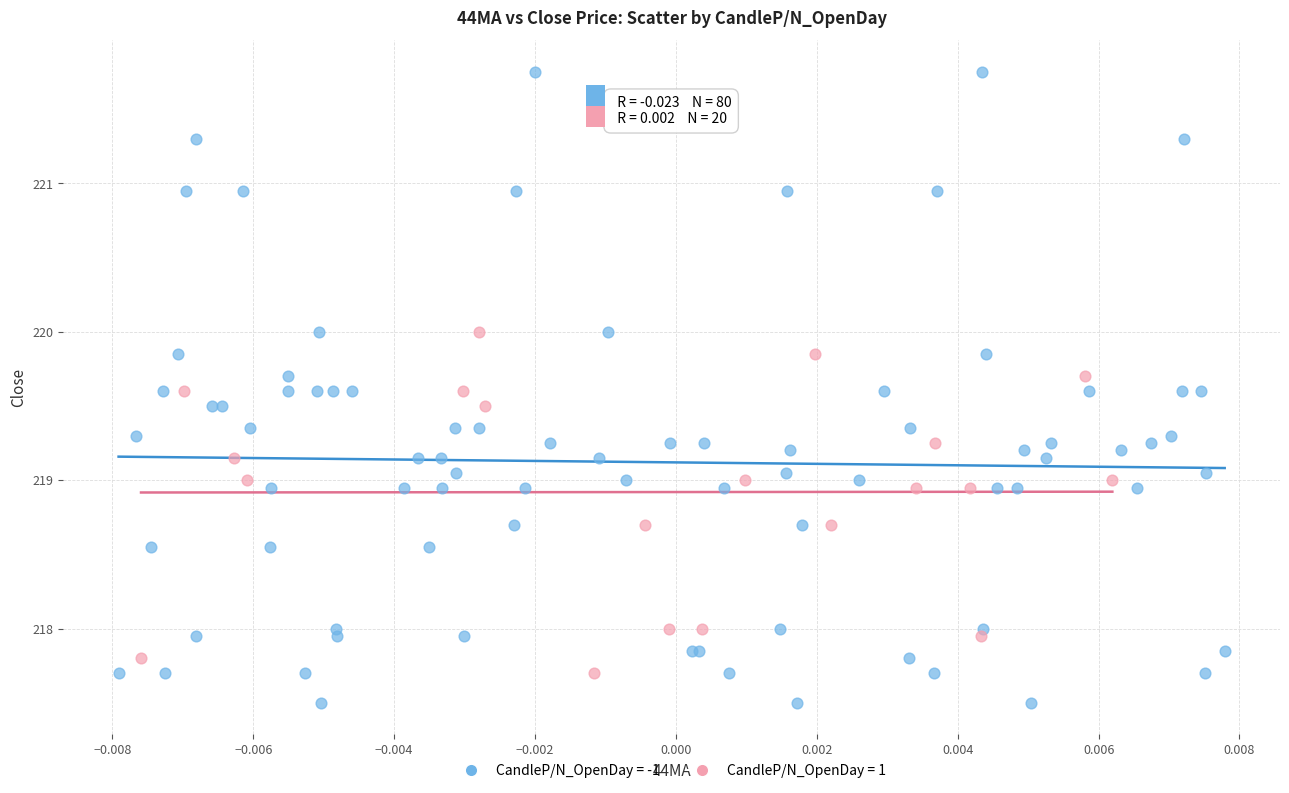

Which series contains the lowest Y value?

CandleP/N_OpenDay = -1